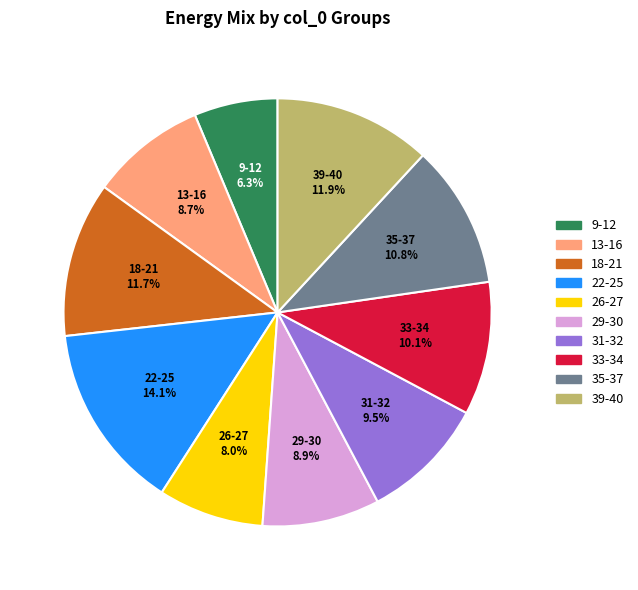

Is there any slice that represents more than half of the pie?

No